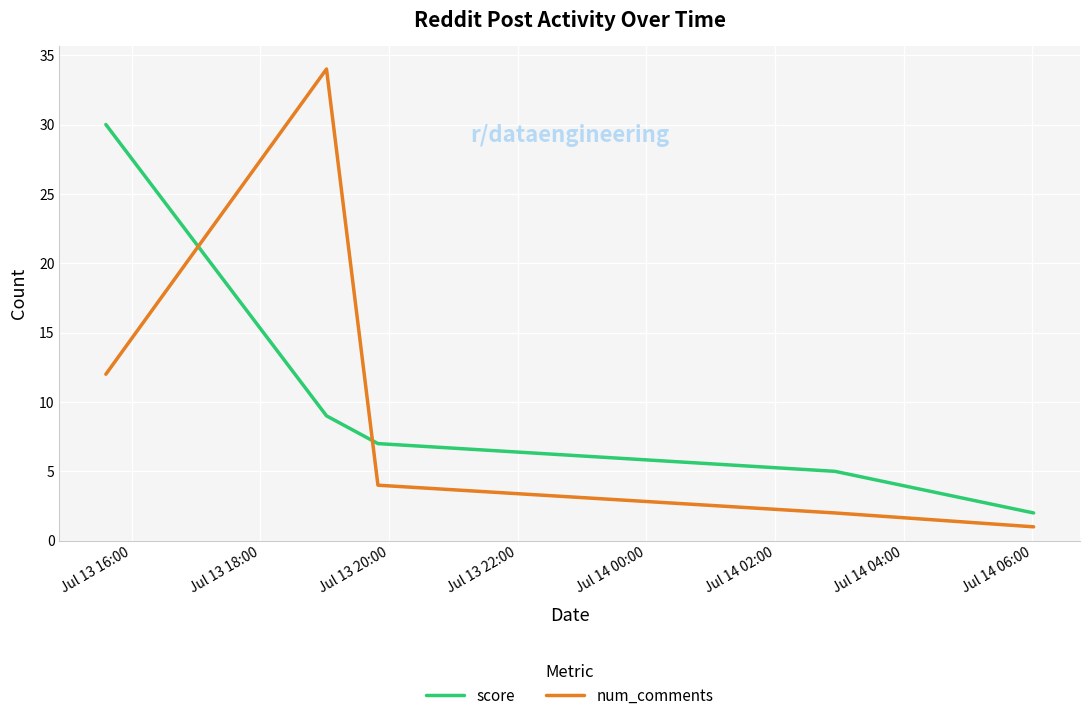

Which series ends up on top after the final intersection of score and num_comments?

score